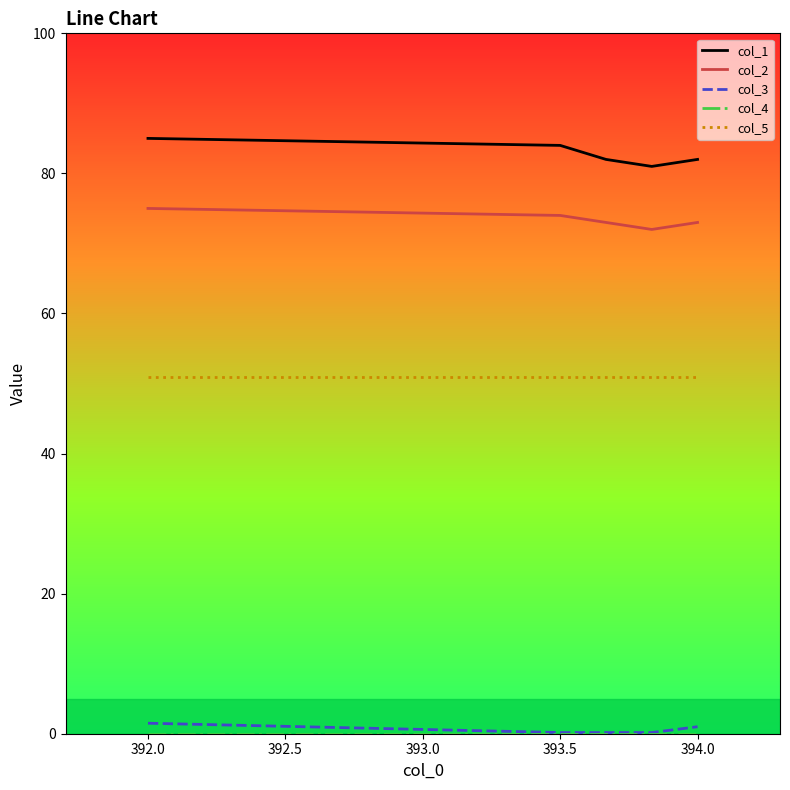

What is the minimum value for col_2?

72.0